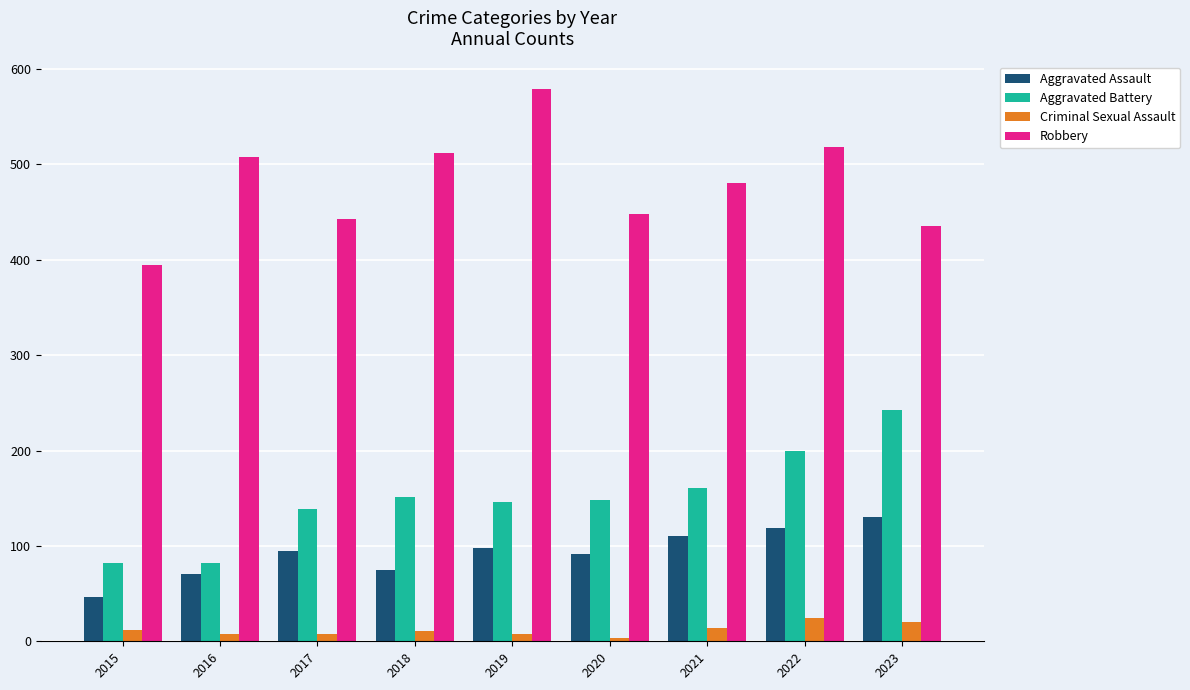

The Aggravated Battery series shows 243 at 2023. True or false?

True